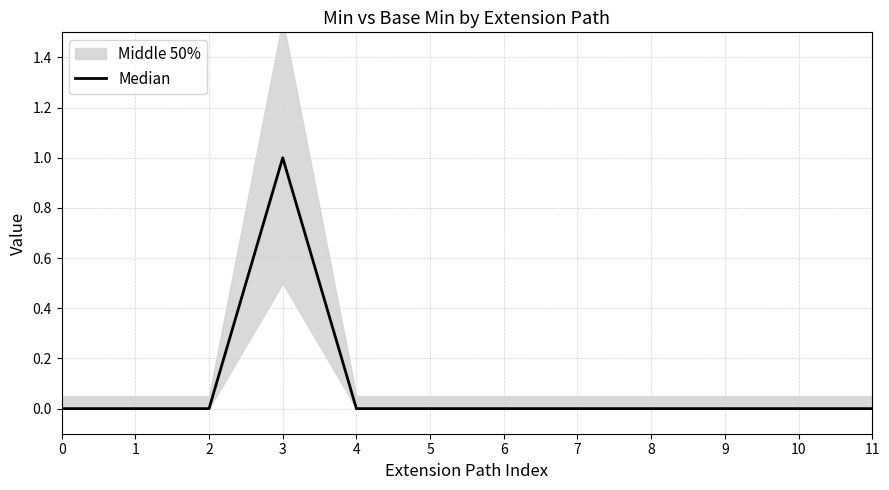

List the labels in order of value, largest first.

3, 0, 1, 2, 4, 5, 6, 7, 8, 9, 10, 11